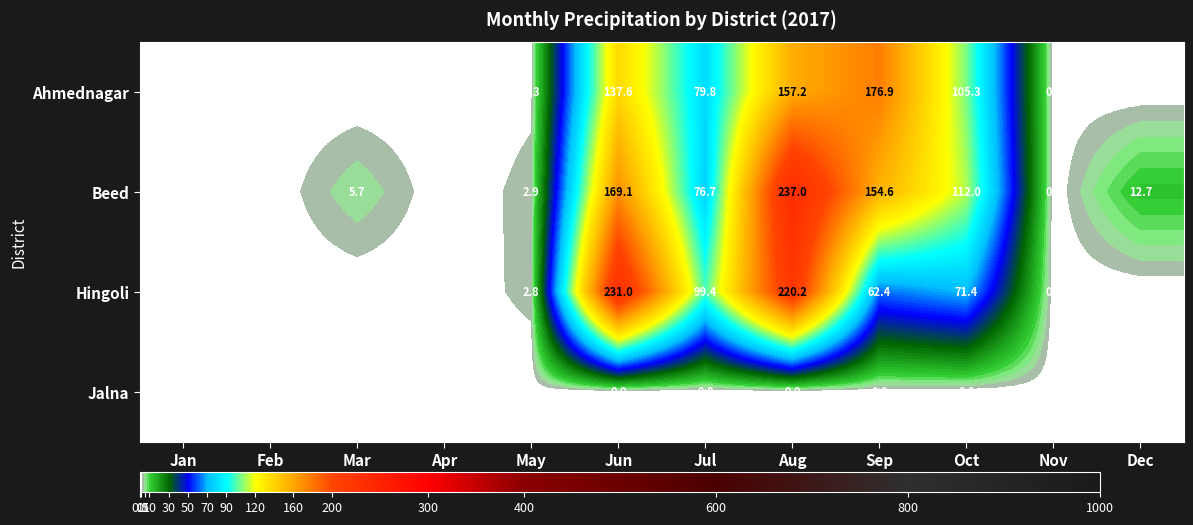

The Hingoli series shows 145.0 at Dec. True or false?

False